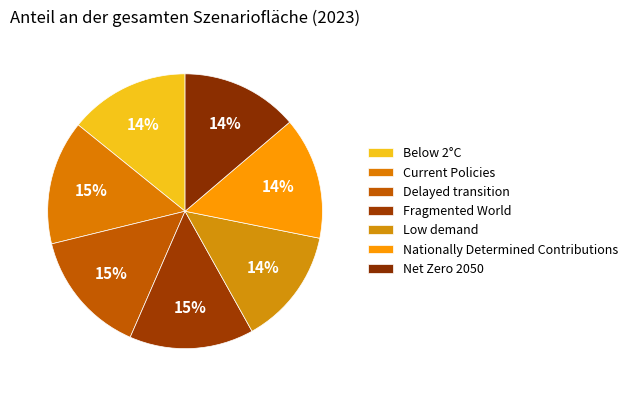

To the nearest percent, what is the difference between the Current Policies and Low demand slice percentages?

1%